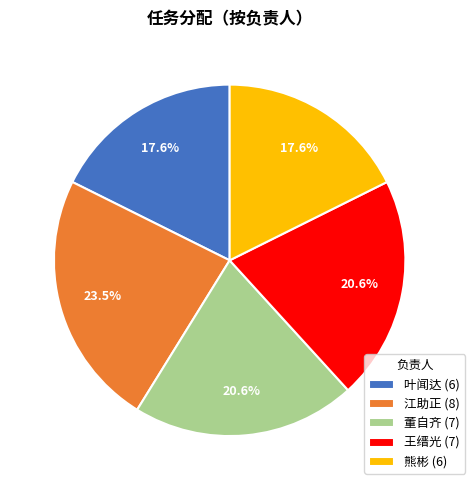

Which category has the biggest portion of the pie?

江助正